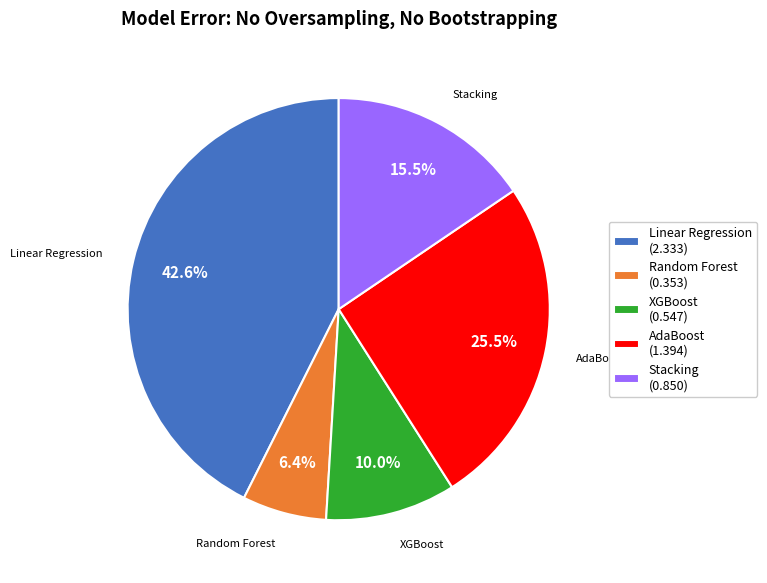

Does Stacking account for over 50% of the chart?

No